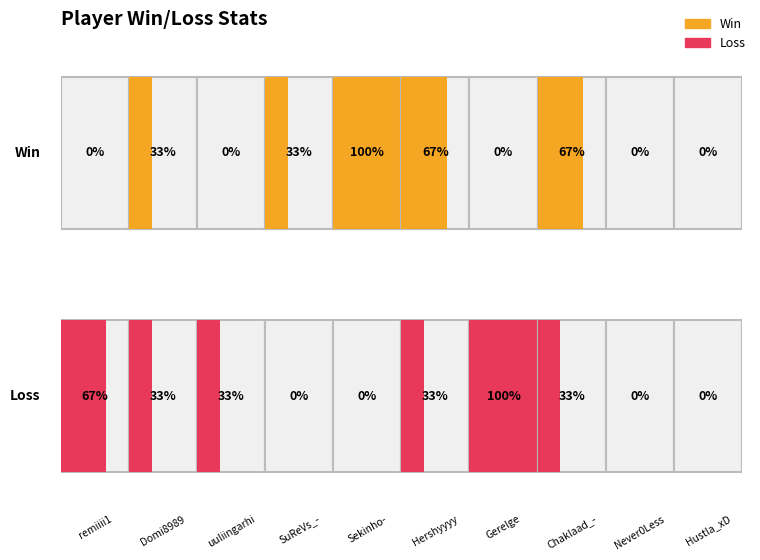

At which category is the sum across all series the highest?

Sekinho-